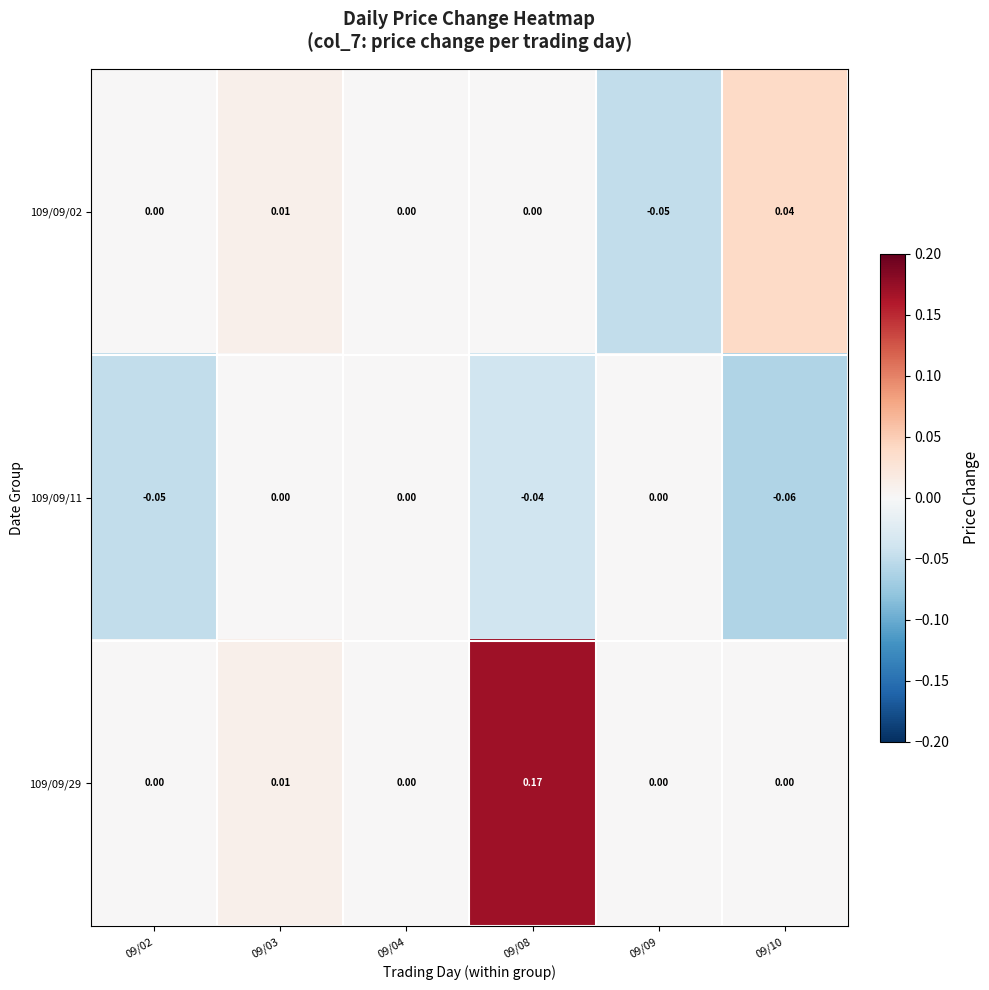

Count the number of data series in this chart.

3